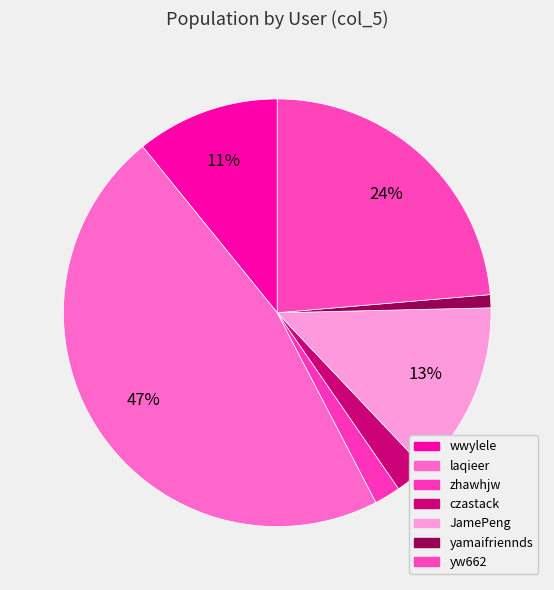

How many slices are in this pie chart?

7